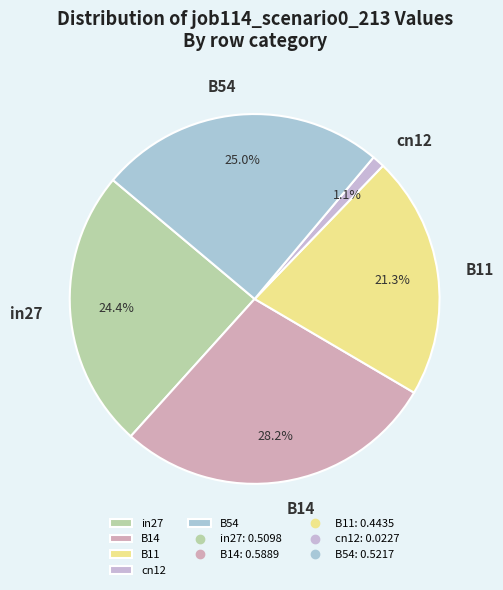

Is in27 the majority of the pie?

No